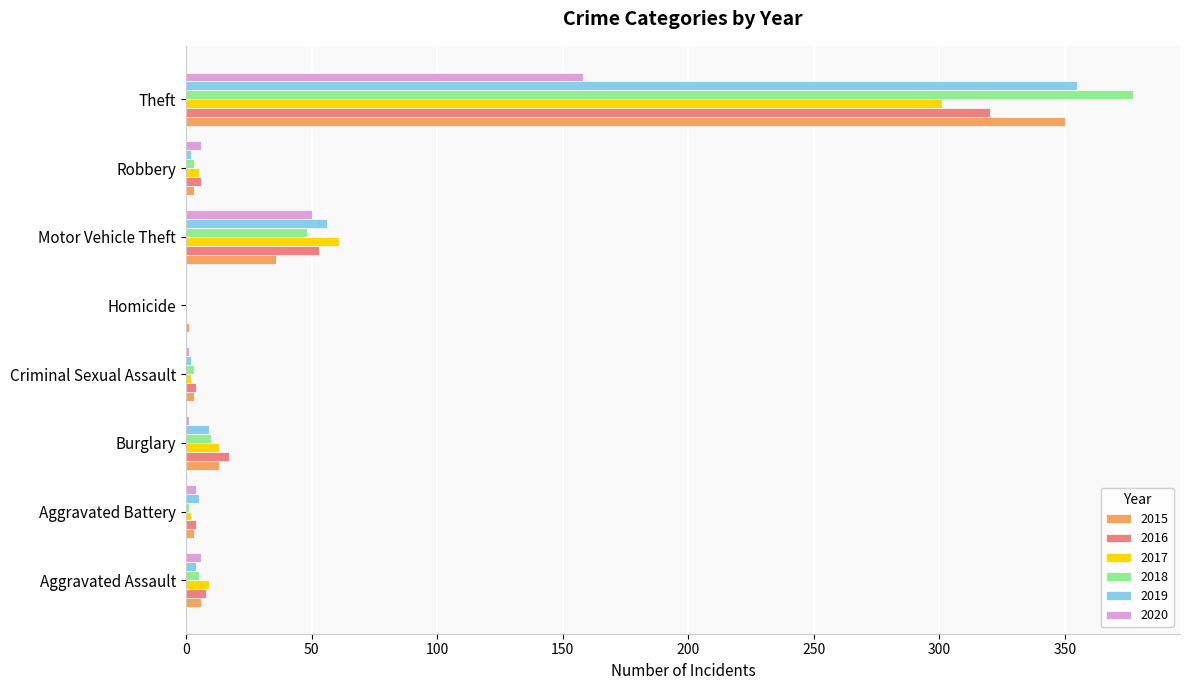

What is the sum of all 2018 values?

447